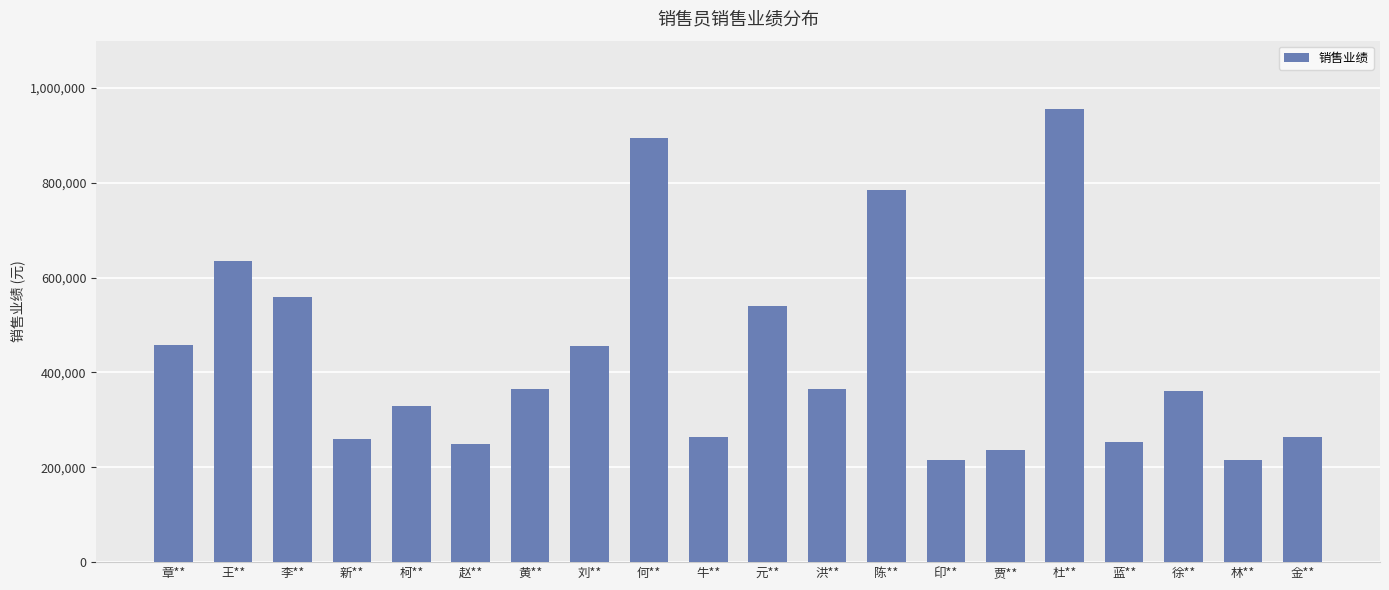

What is the label of the 14th bar from the right?

黄**